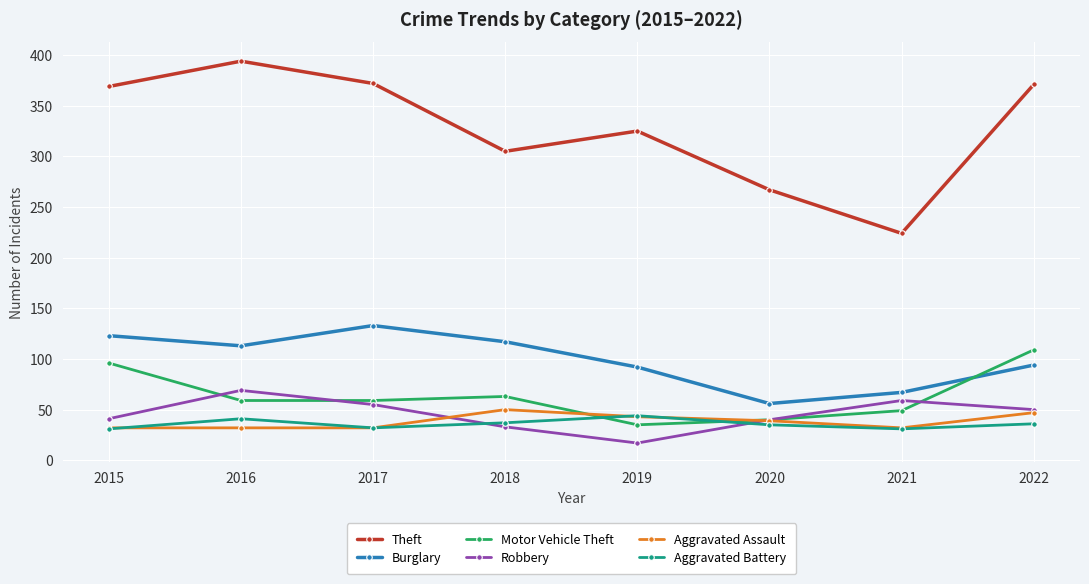

How many intersections are there between Aggravated Battery and Robbery?

2